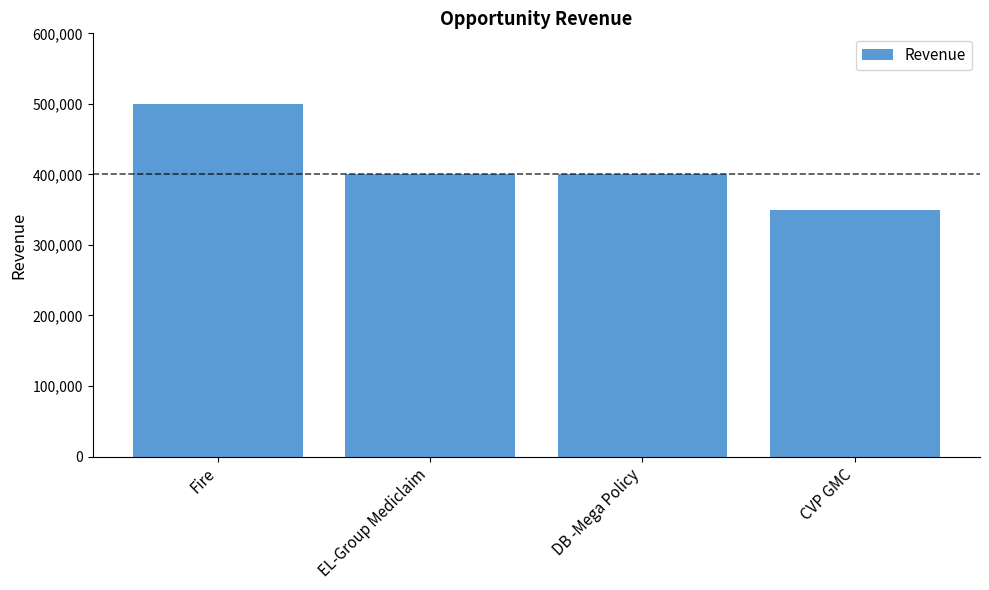

Count the number of categories in the chart.

4